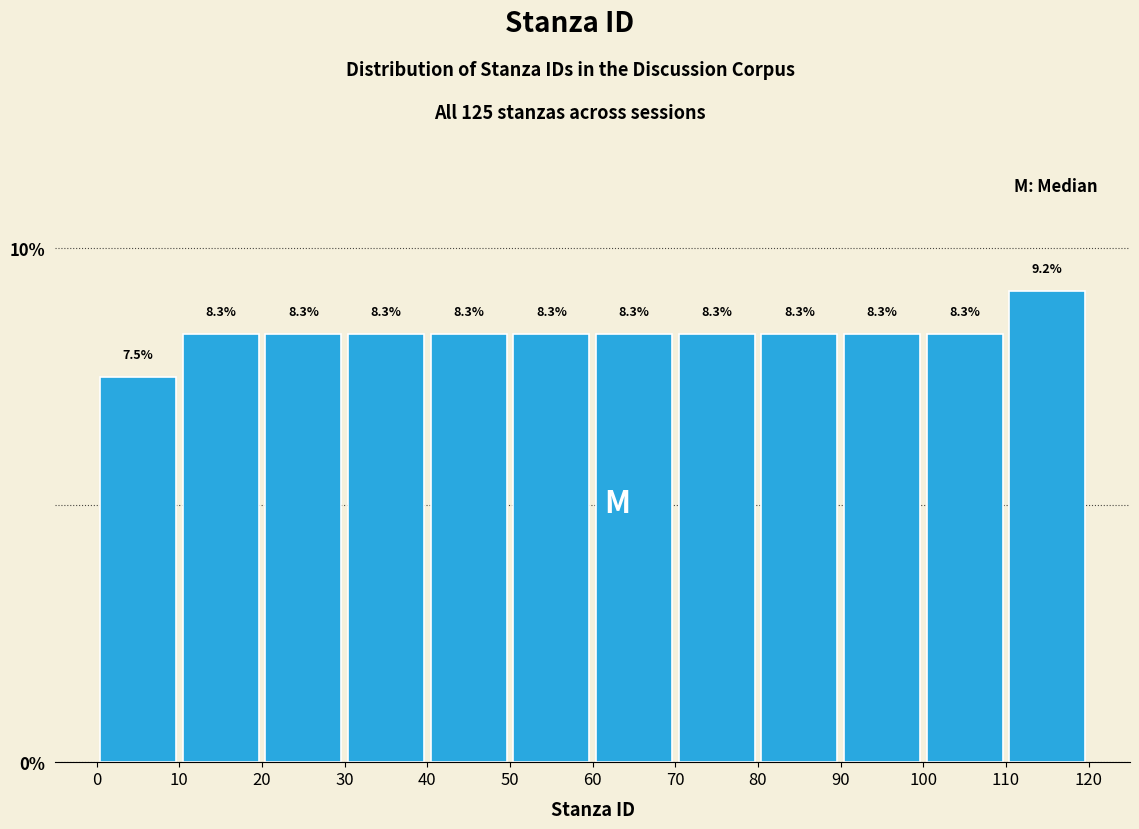

Reading left to right, list every bar in this chart as the range it spans on the x-axis followed by its height.

0 to 10: 7.5
10 to 20: 8.3
20 to 30: 8.3
30 to 40: 8.3
40 to 50: 8.3
50 to 60: 8.3
60 to 70: 8.3
70 to 80: 8.3
80 to 90: 8.3
90 to 100: 8.3
100 to 110: 8.3
110 to 120: 9.2